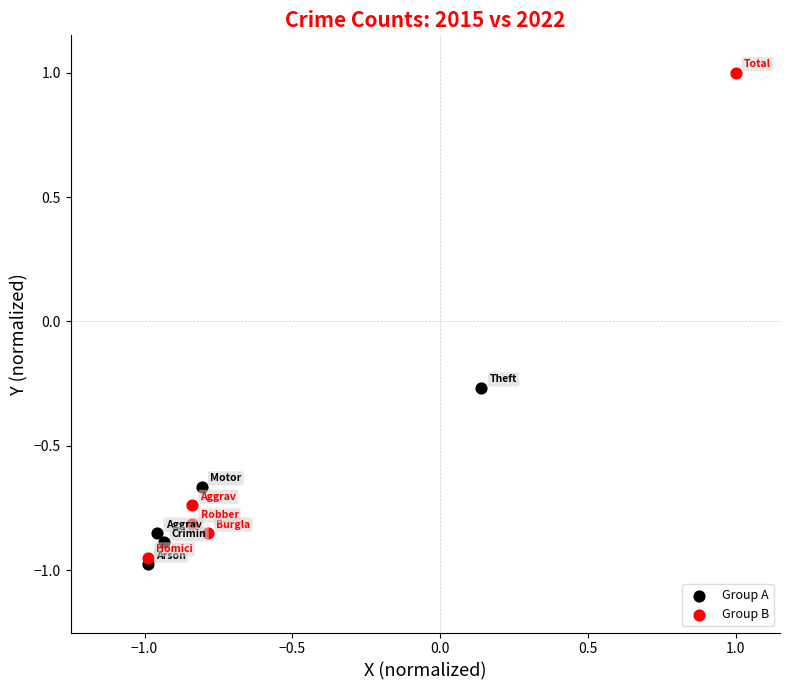

Which series contains the highest Y value?

Group B